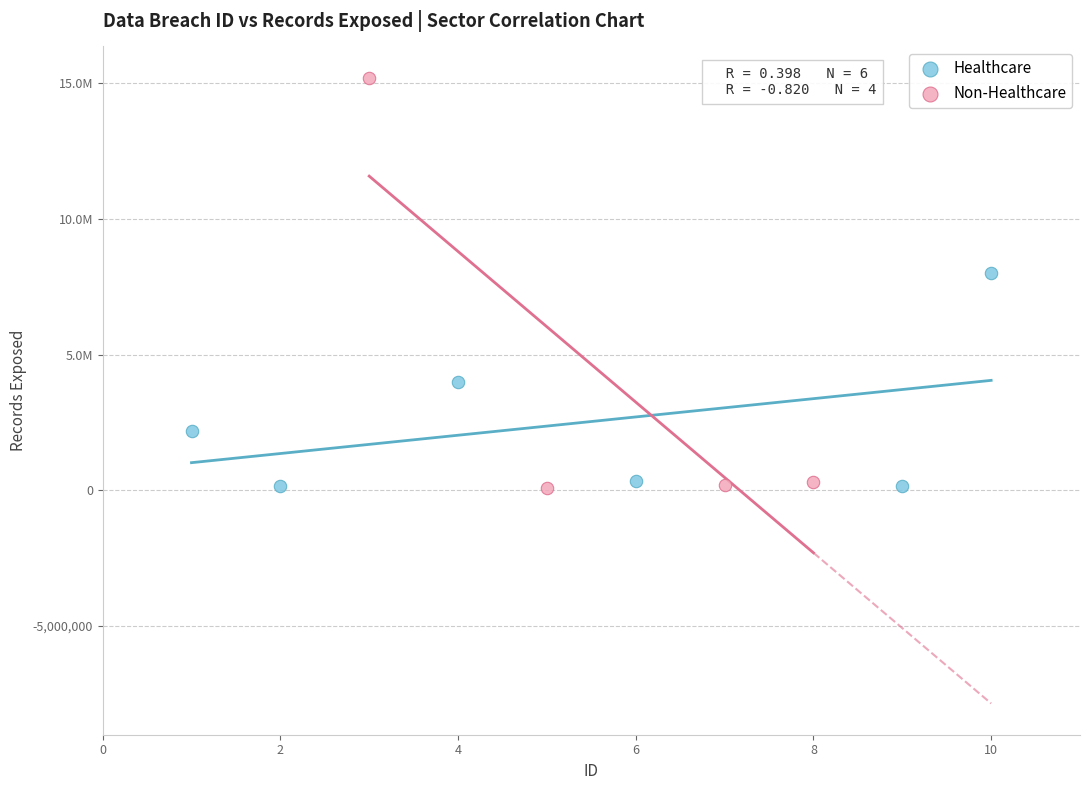

Which series has the widest spread of Y values?

Non-Healthcare